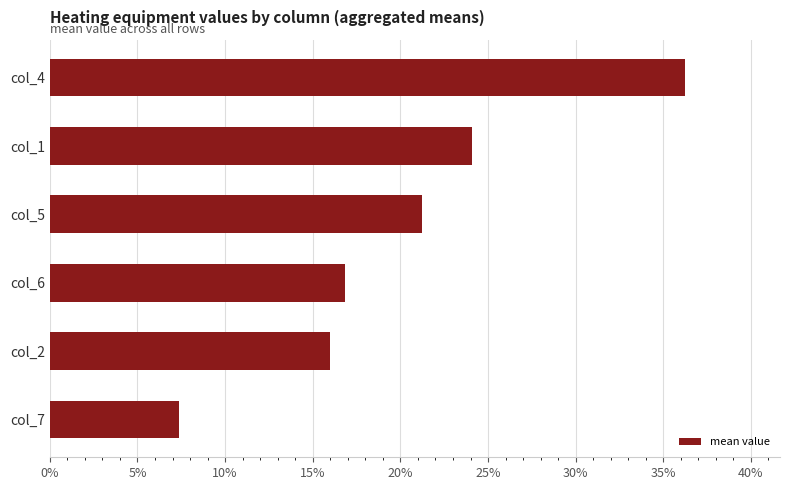

What is the average value?

20.3